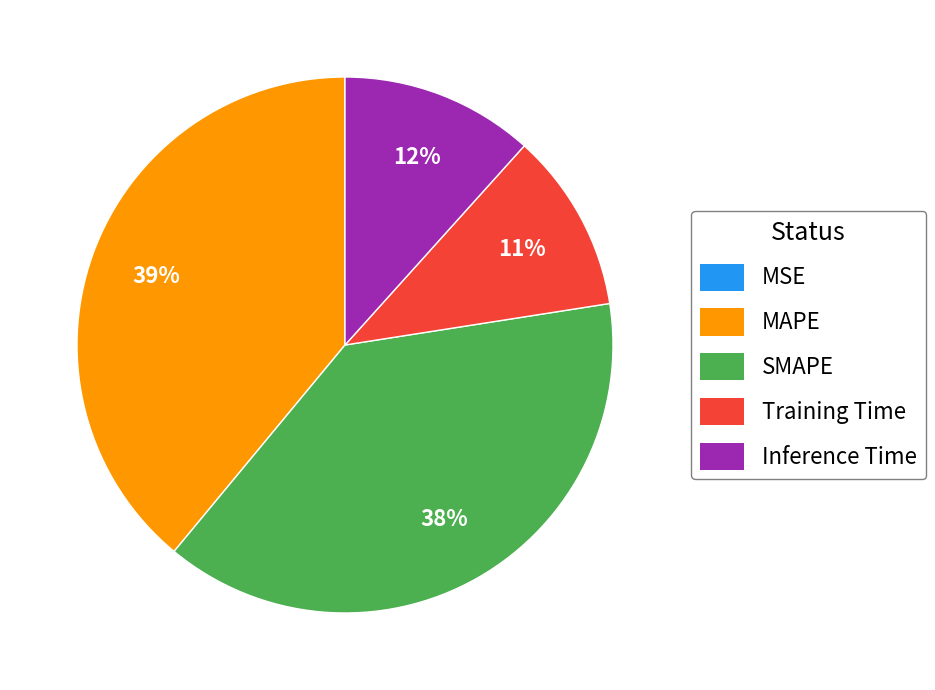

Does Training Time account for over 50% of the chart?

No